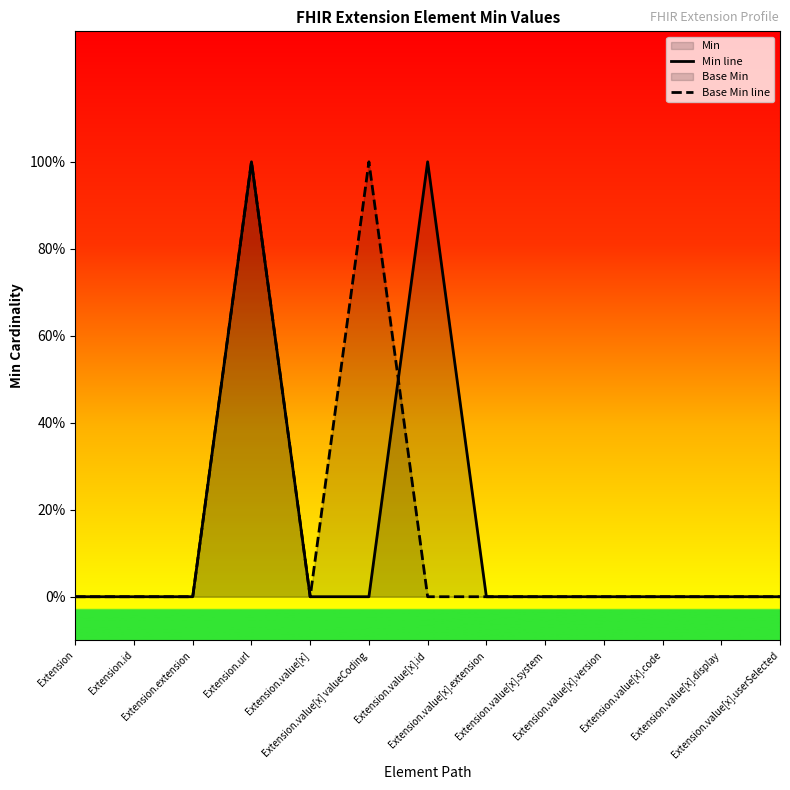

Which series has the largest range (max minus min)?

Min line